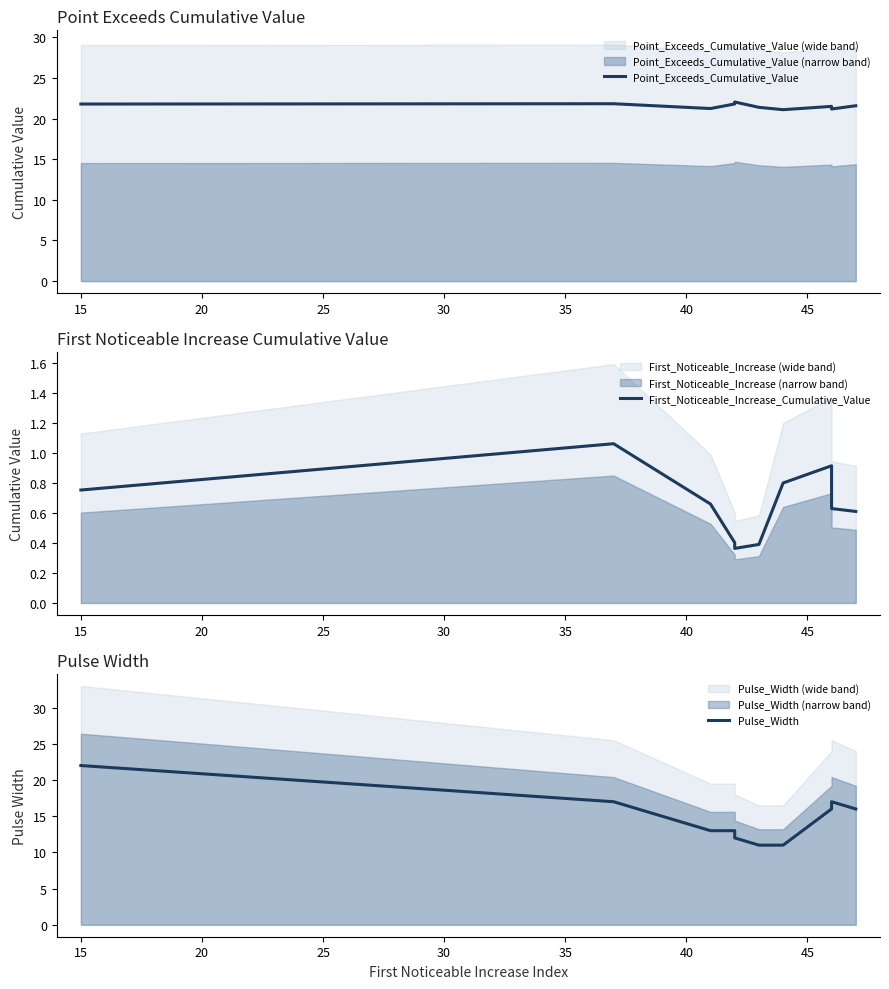

How many times do Pulse_Width and Point_Exceeds_Cumulative_Value cross each other?

1